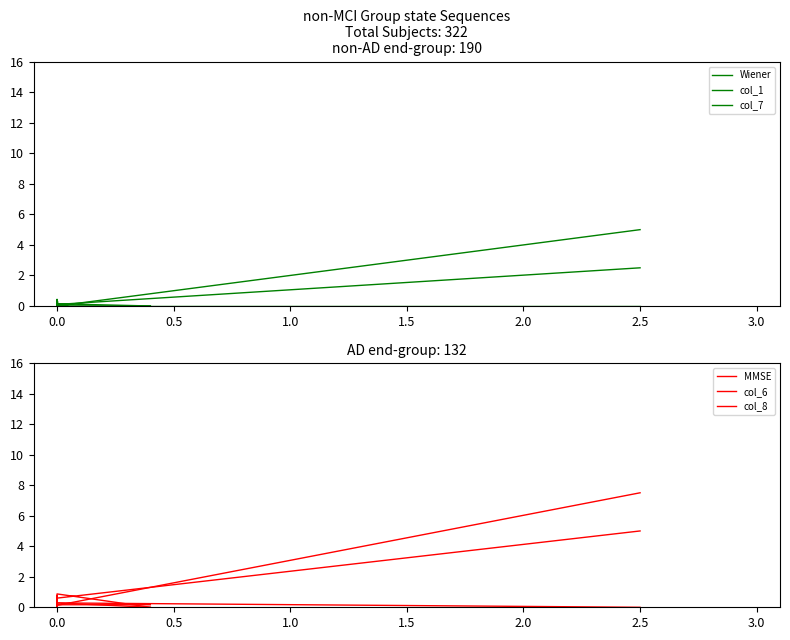

After their last crossing, which series has the higher values: MMSE or col_6?

col_6